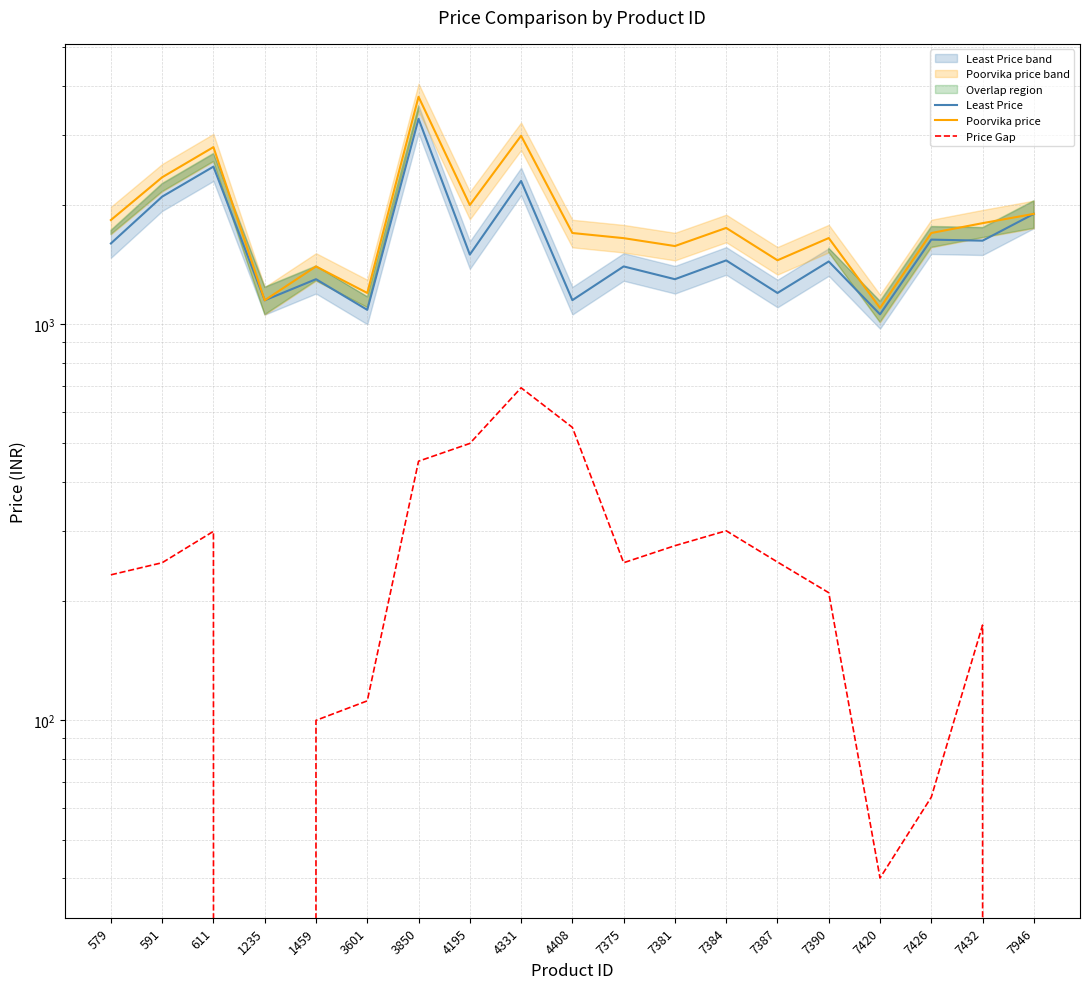

Is it true that Price Gap equals -306 at 1235?

False